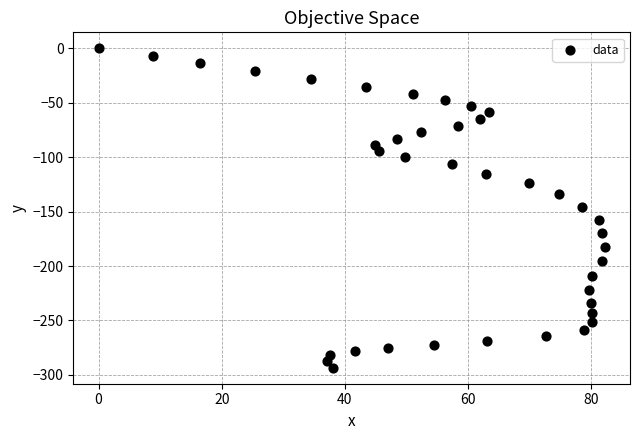

What is the range of Y values (max minus min)?

293.4